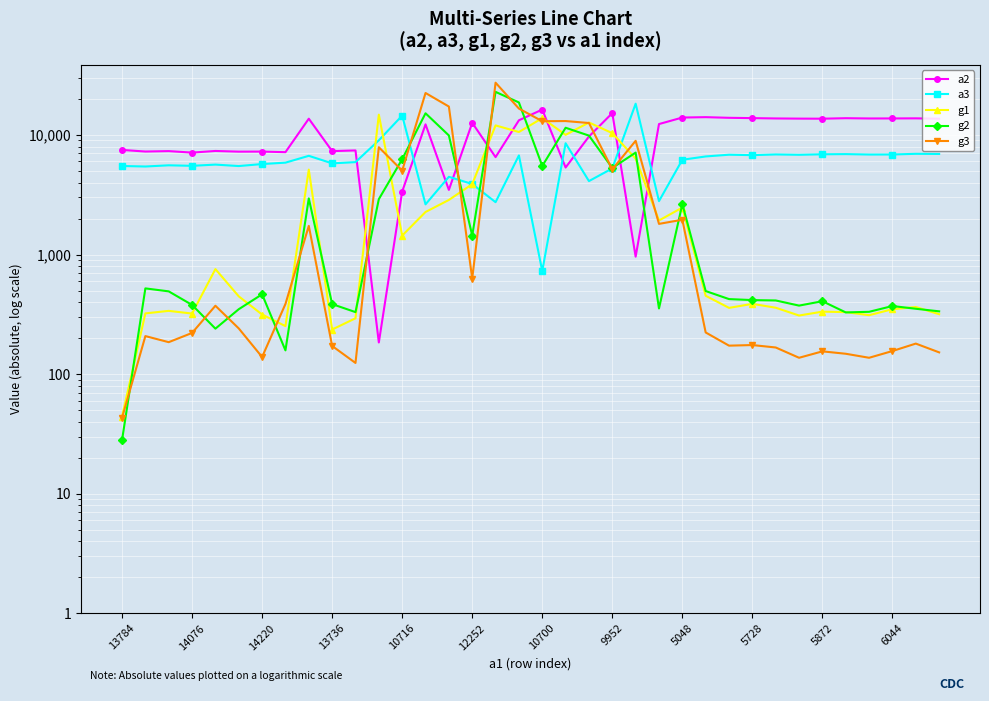

The value of g1 at 25 is 138. True or false?

False